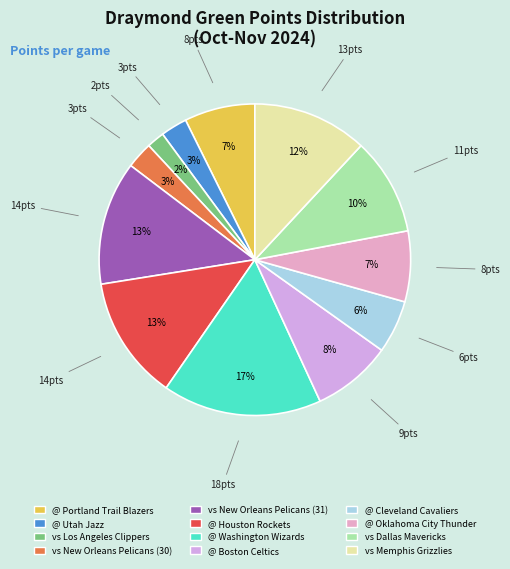

How many segments does this pie chart have?

12